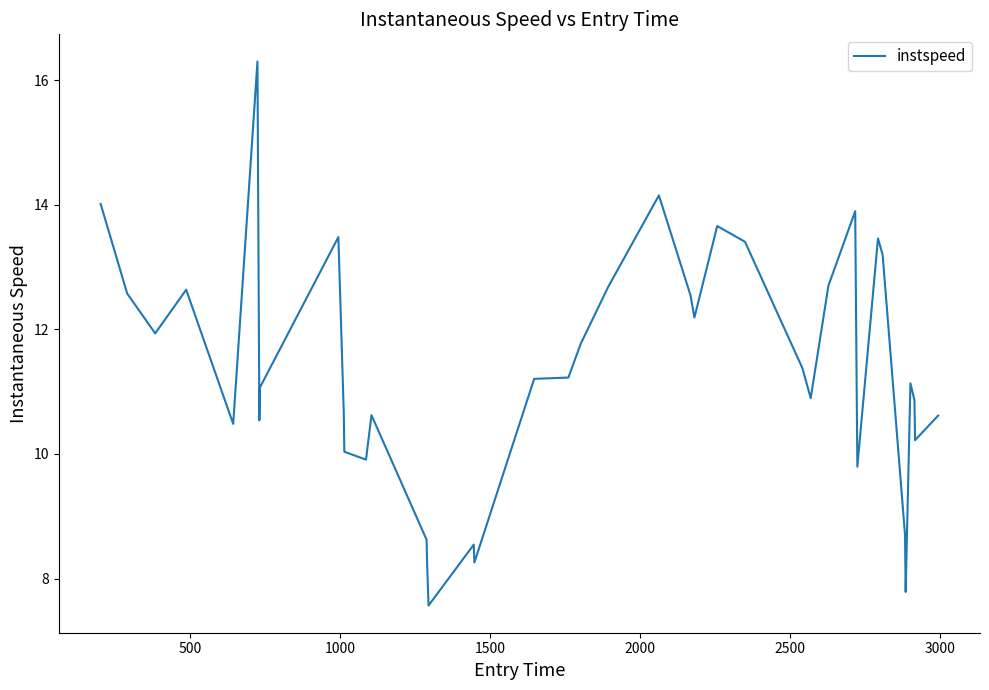

Count the number of values greater than 11.

22